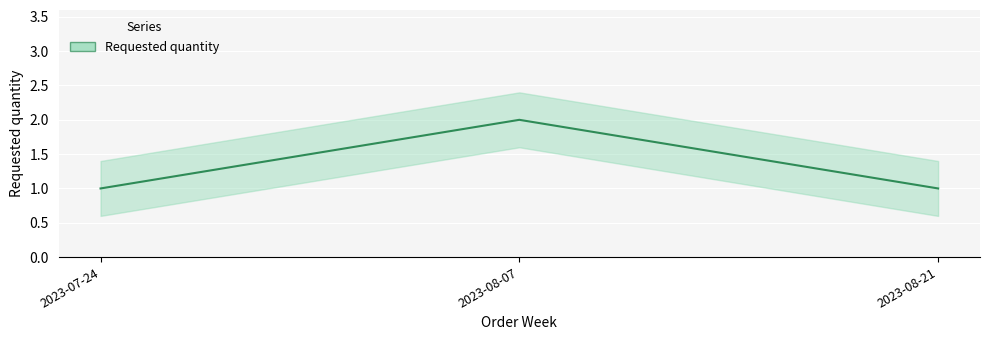

What is the value of the 1st point from the left?

1